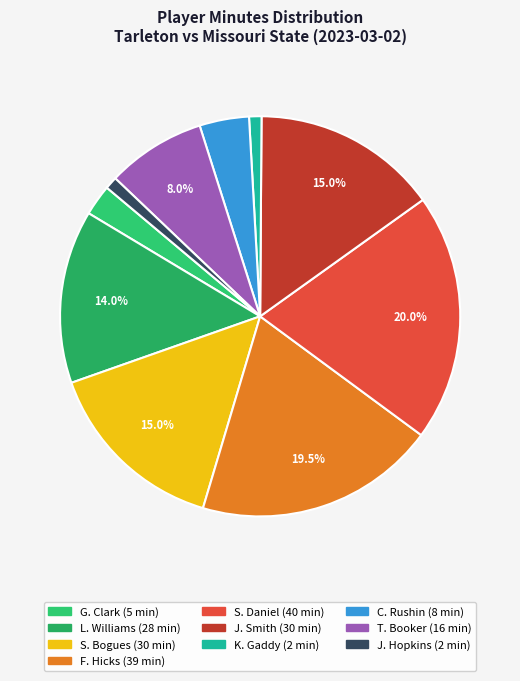

To the nearest percent, what is the average slice percentage?

10%